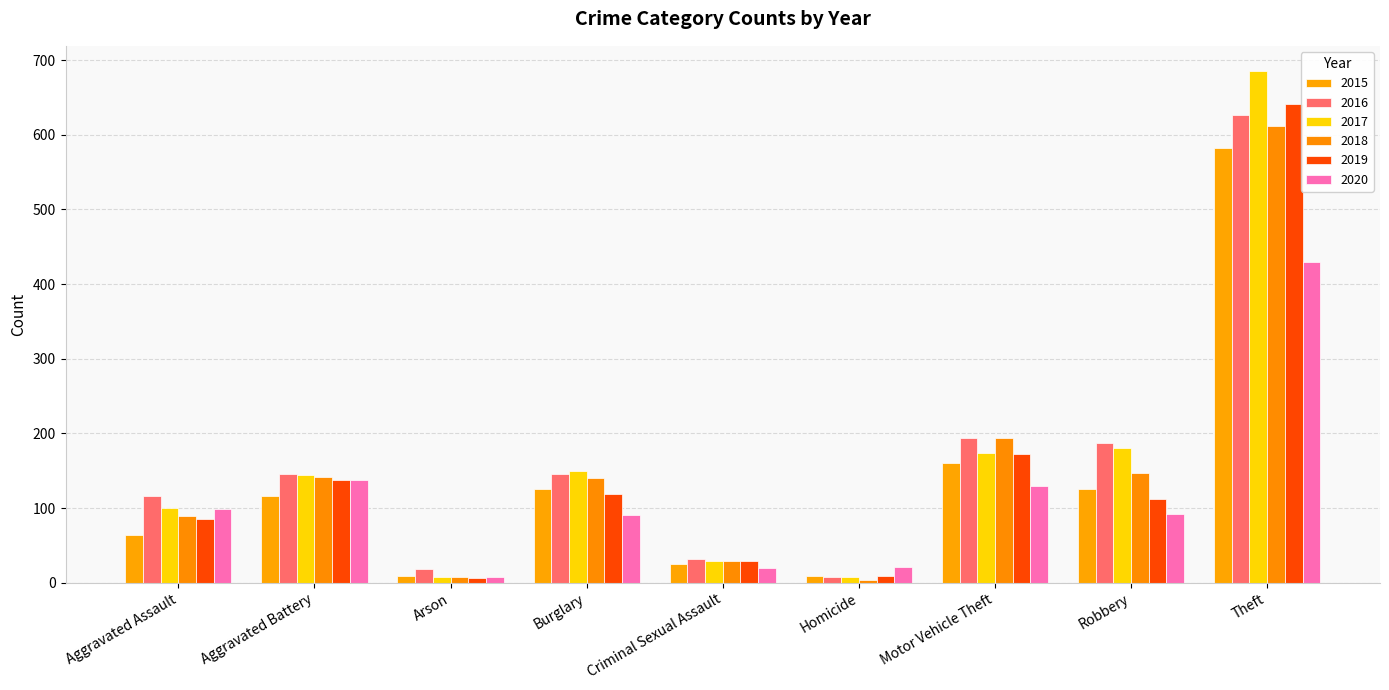

Which series changed the most between Robbery and Theft?

2019